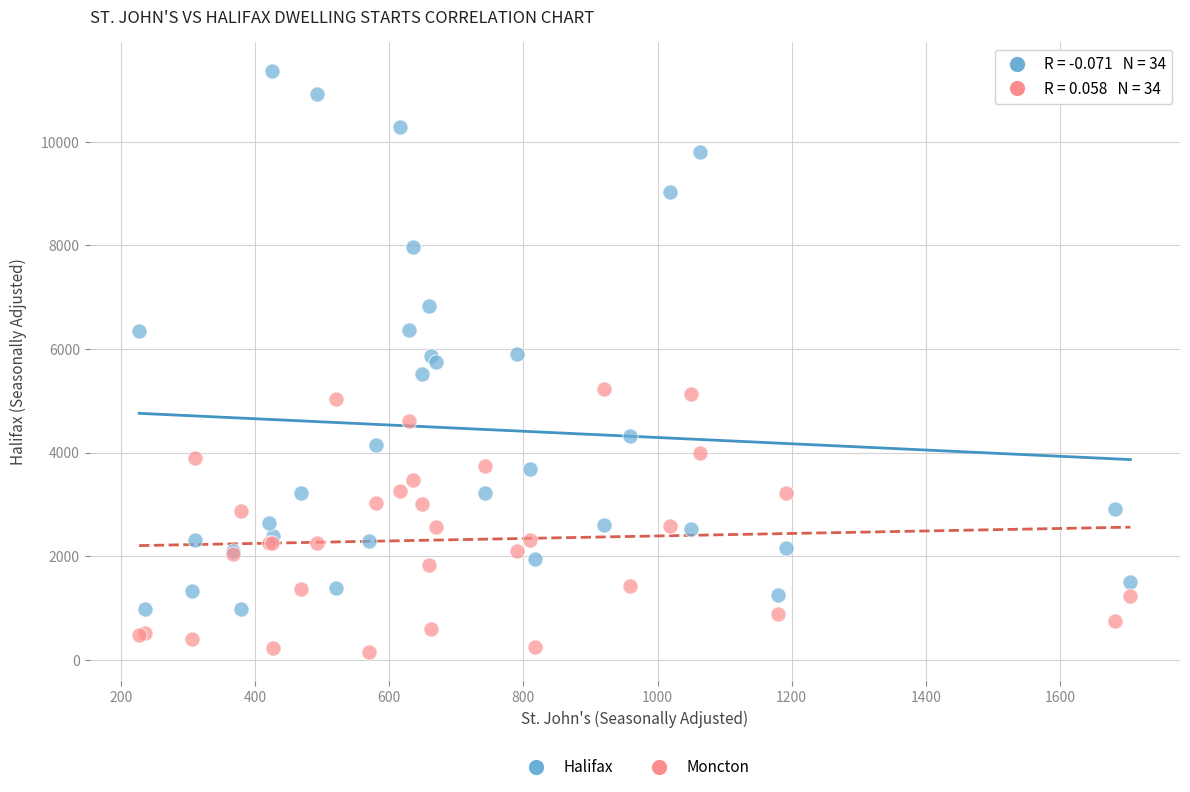

Which series reaches the maximum Y coordinate?

Halifax